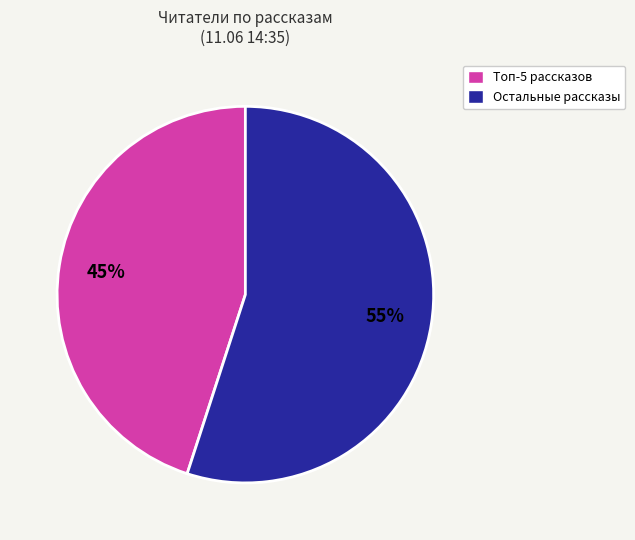

To the nearest percent, what is the difference between the largest and smallest slice percentages?

10%